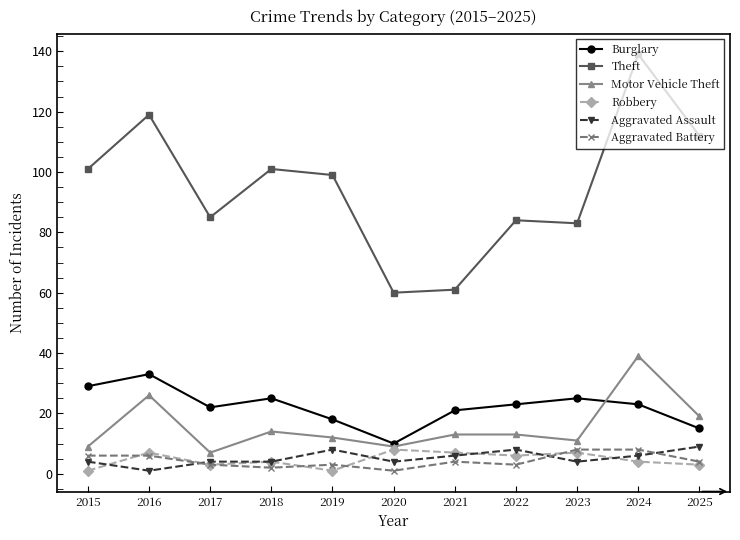

What is the maximum value shown in the chart?

139